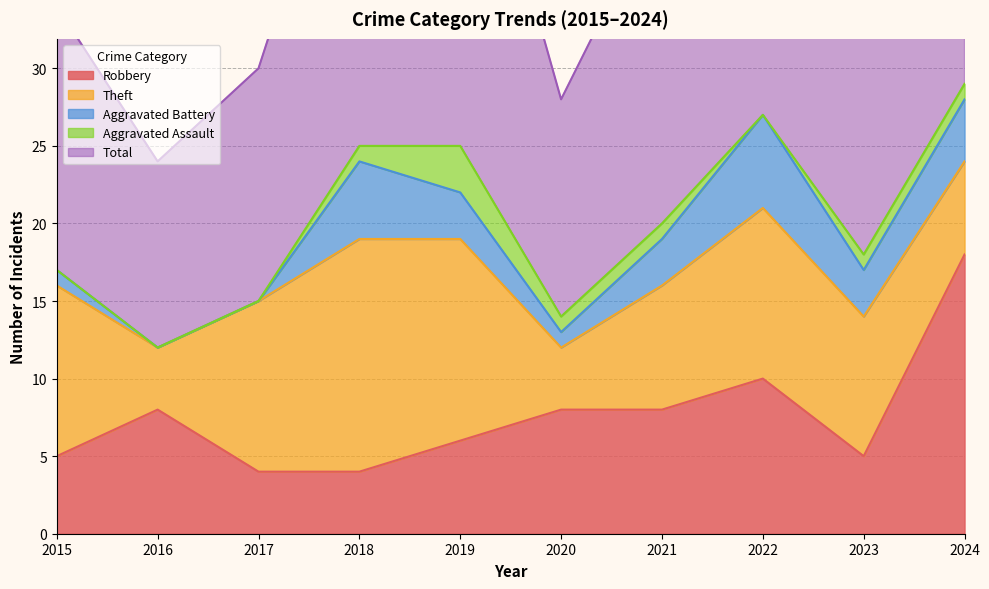

True or false: Robbery and Total intersect in this chart.

False